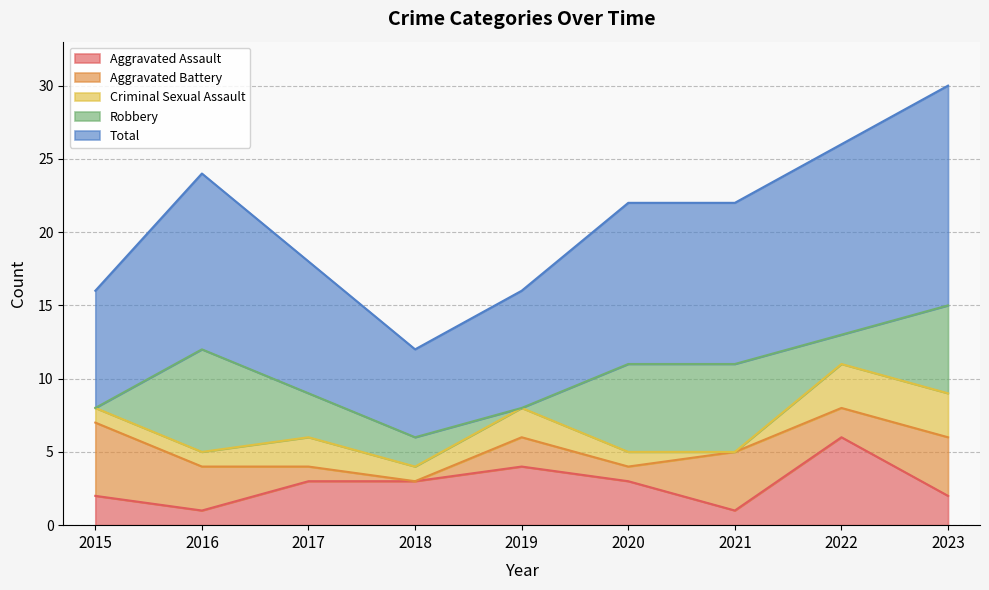

At which label does Aggravated Assault first exceed 3?

2019